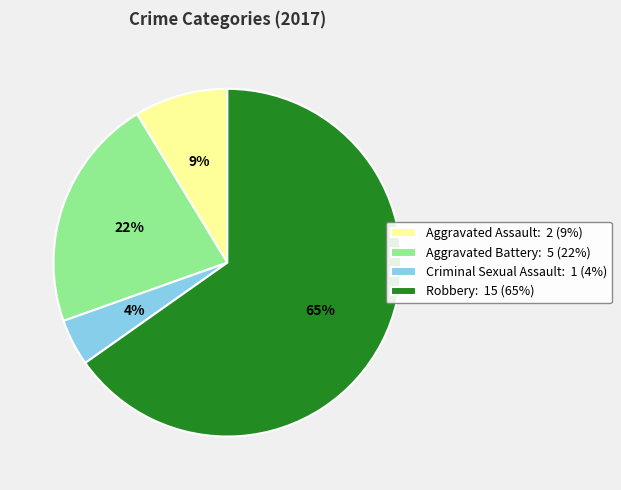

Rank the categories by value from highest to lowest.

Robbery, Aggravated Battery, Aggravated Assault, Criminal Sexual Assault